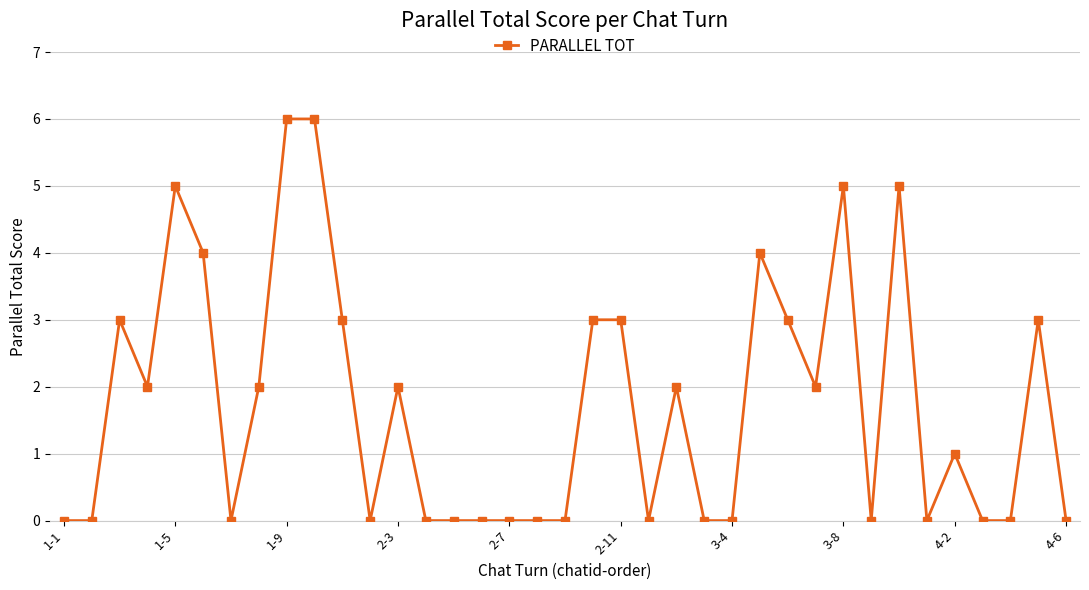

How many lines are shown in the chart?

1